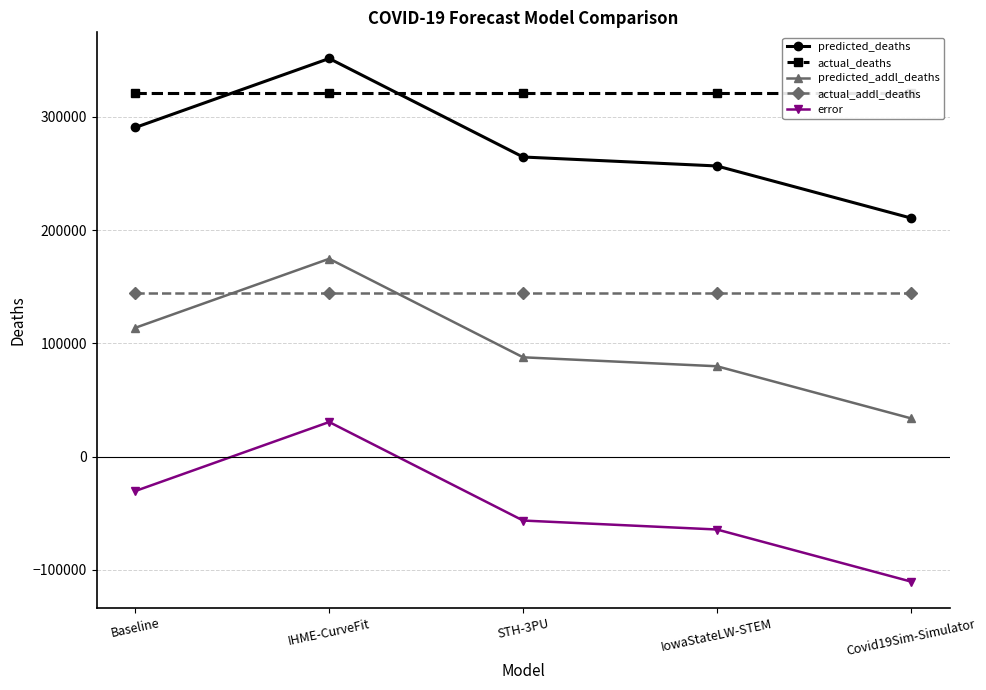

How many lines are shown in the chart?

5